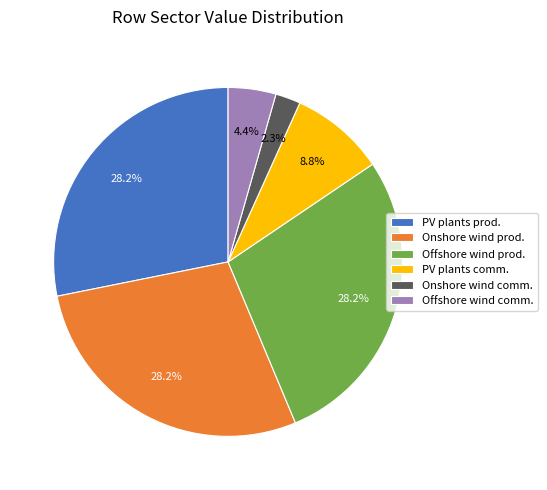

Combined, do Offshore wind comm. and Onshore wind prod. account for over 50%?

No